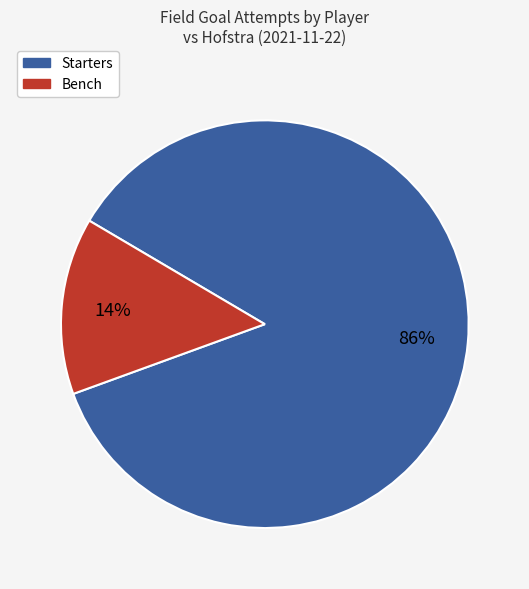

To the nearest percent, what is the average slice percentage?

50%